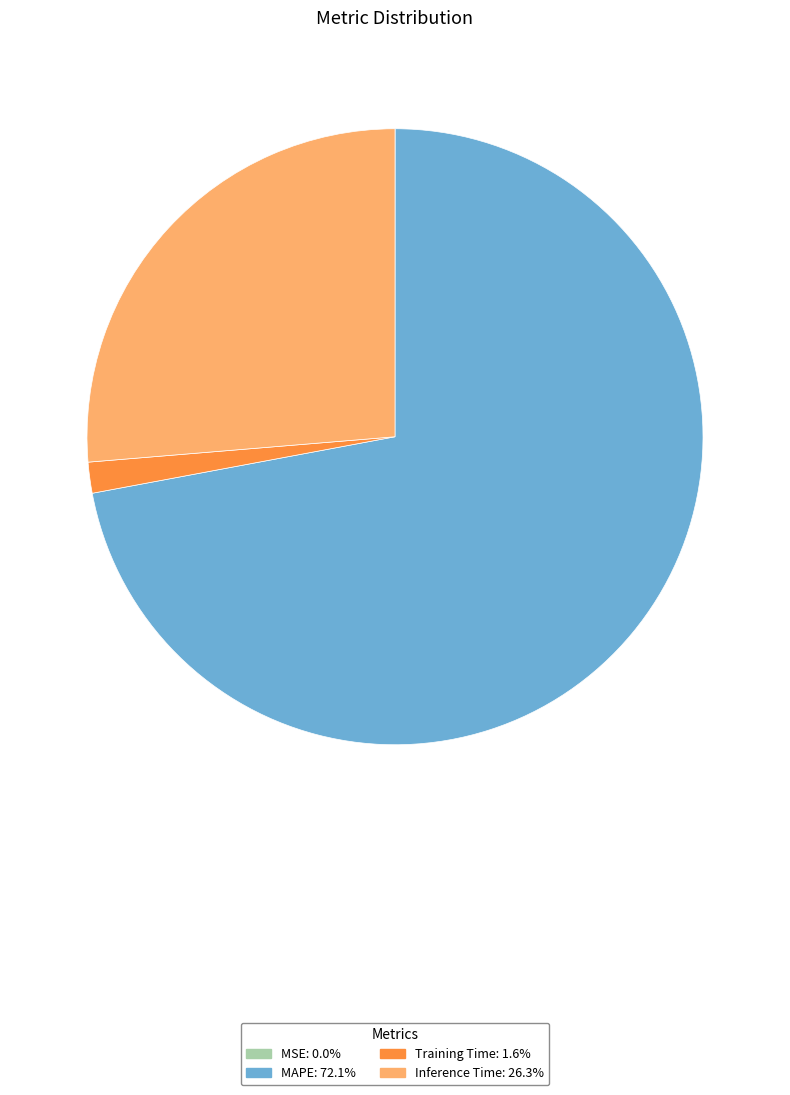

What is the majority slice?

MAPE